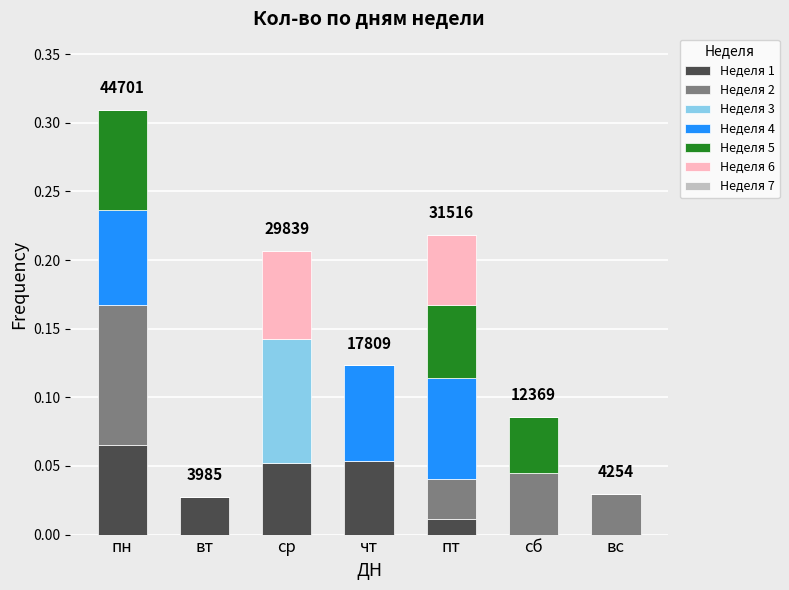

At which category is the sum across all series the highest?

пн